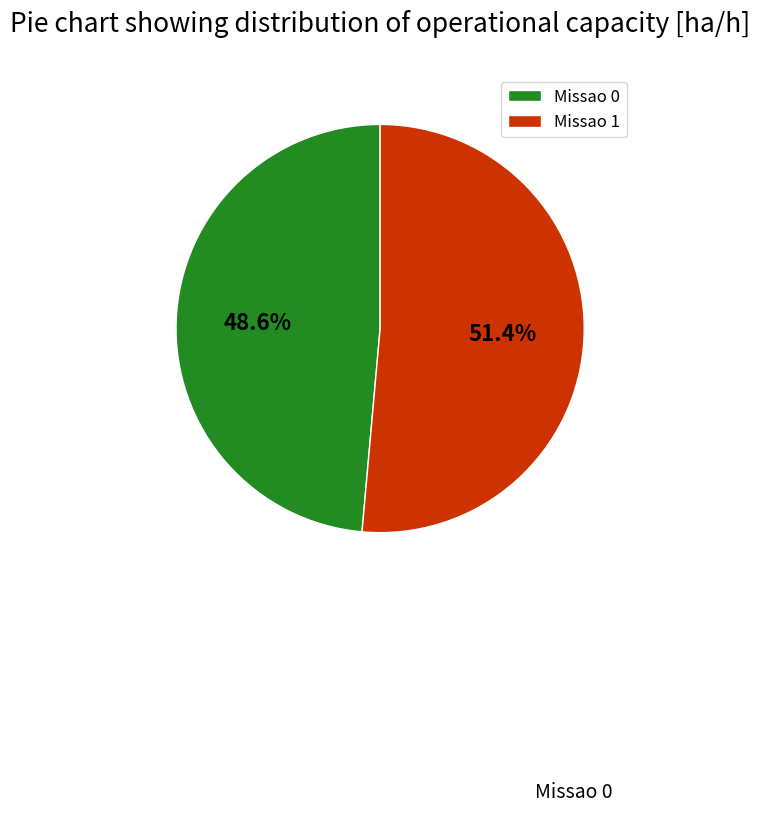

How many slices are in this pie chart?

2